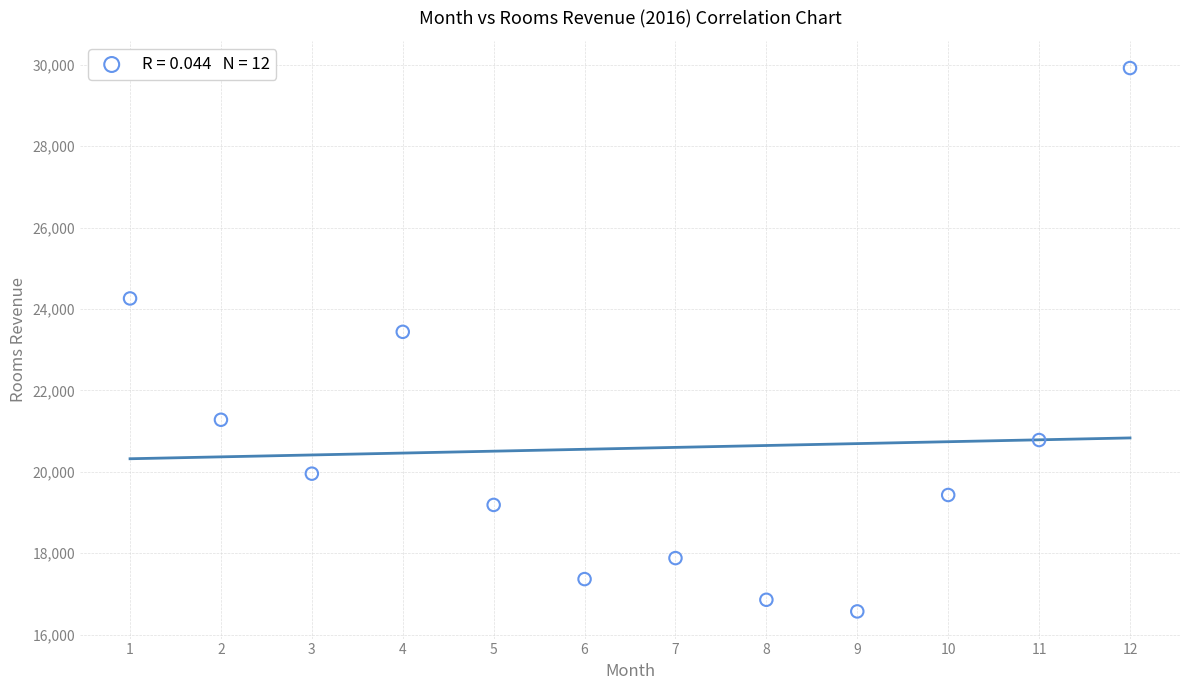

What is the range of X values (max minus min)?

11